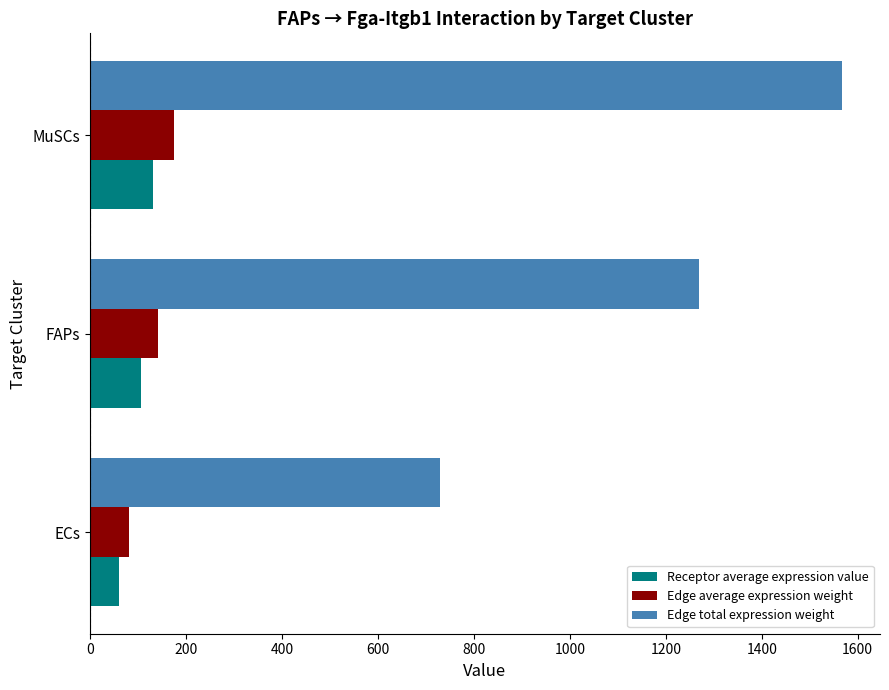

How many categories are shown in the chart?

3